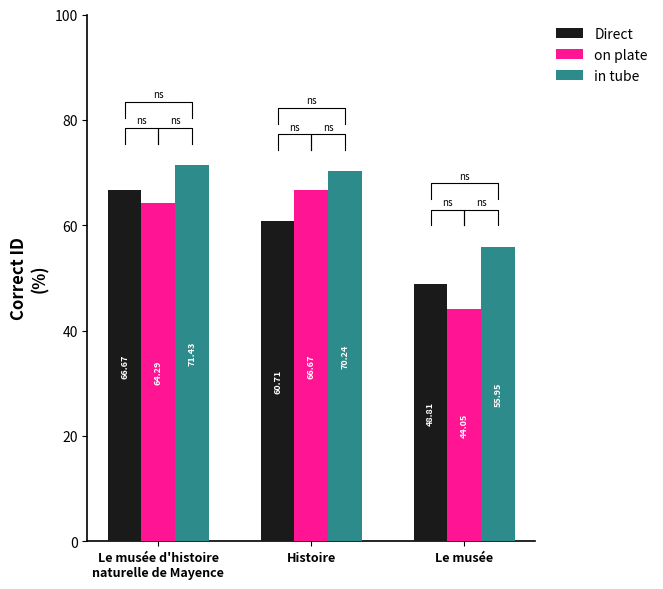

What is the minimum value for in tube?

56.0